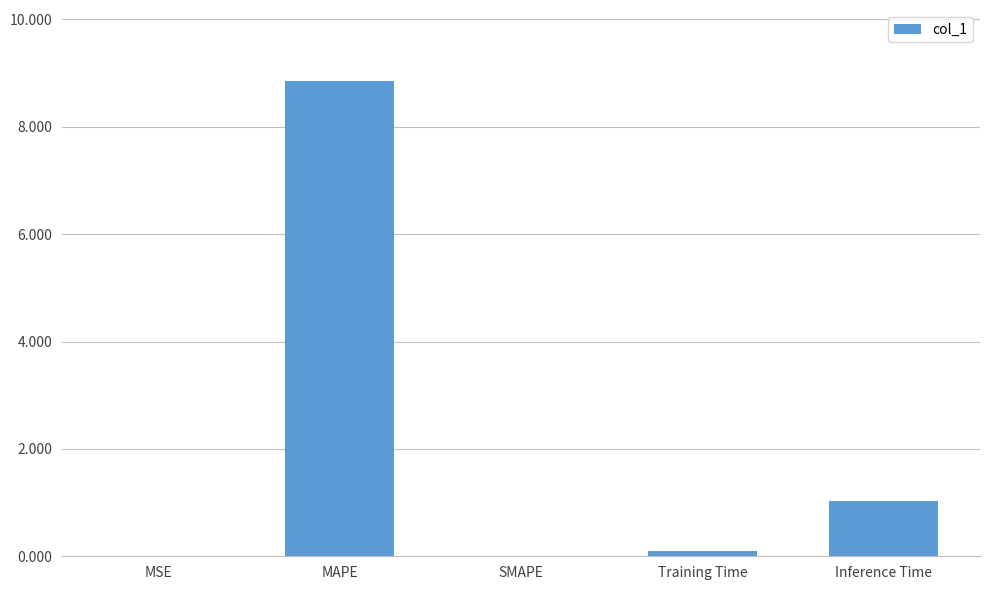

Which has a higher value, SMAPE or Inference Time?

Inference Time